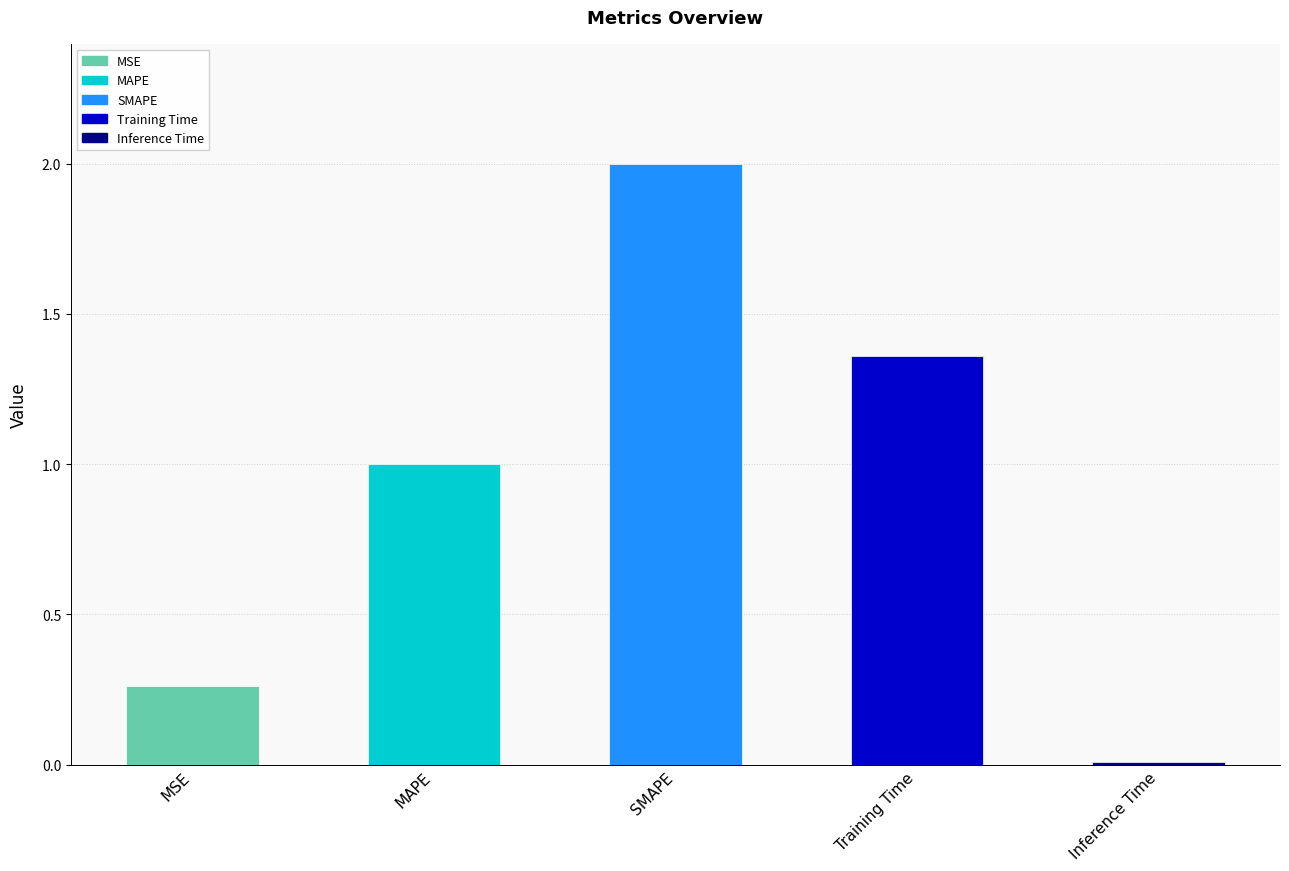

How many distinct data groups are displayed?

1